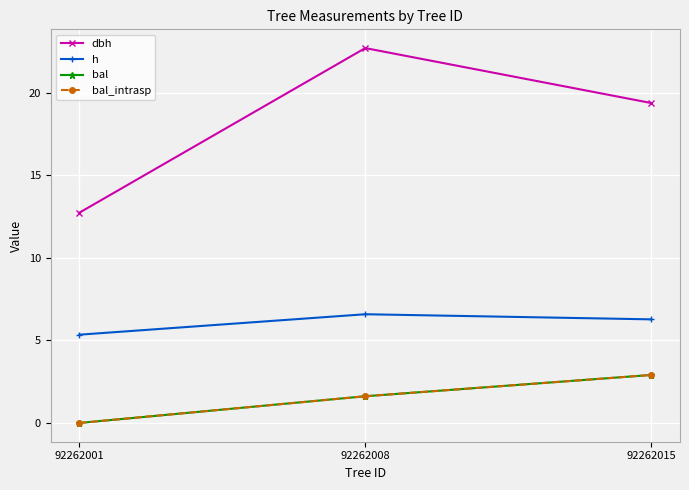

At how many categories does at least one series exceed 3?

3